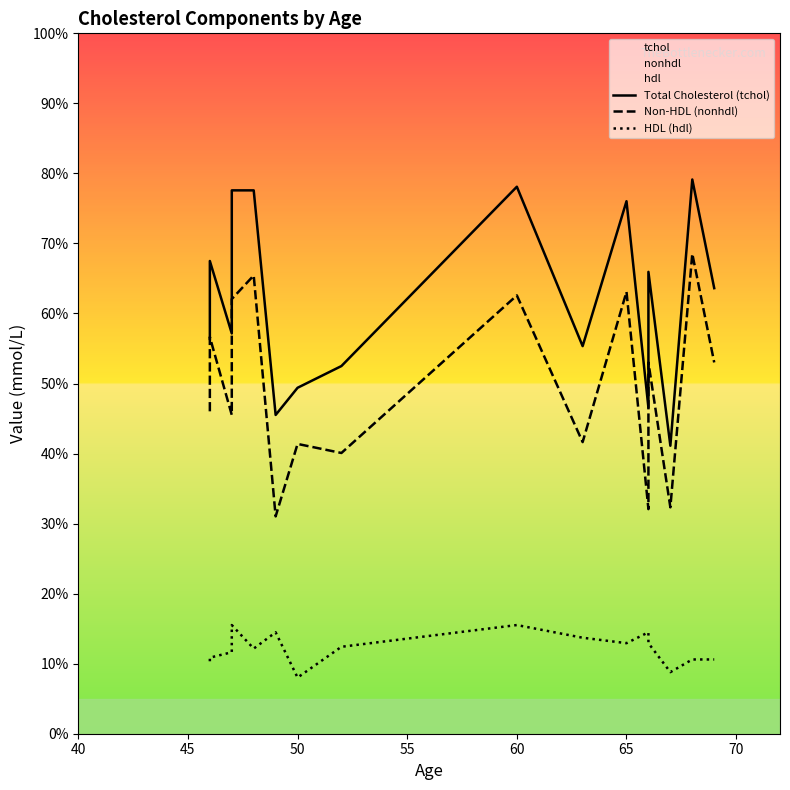

How many data points in Non-HDL (nonhdl) are less than 5?

8